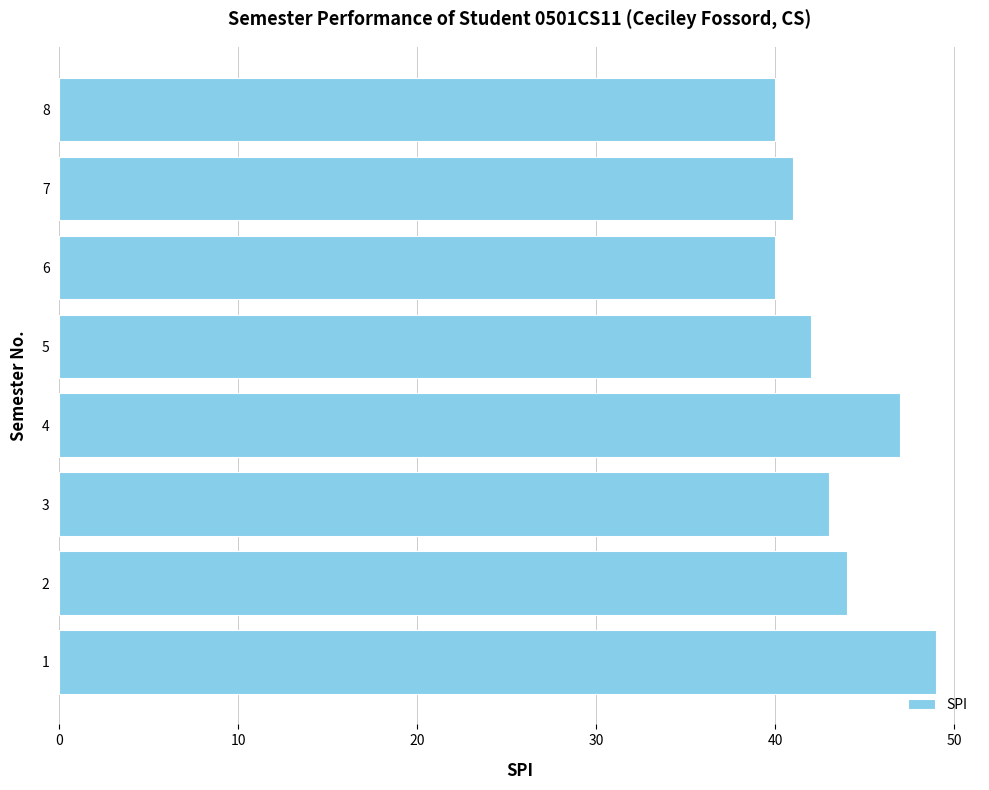

Is it true that the value at 3 is 43?

True